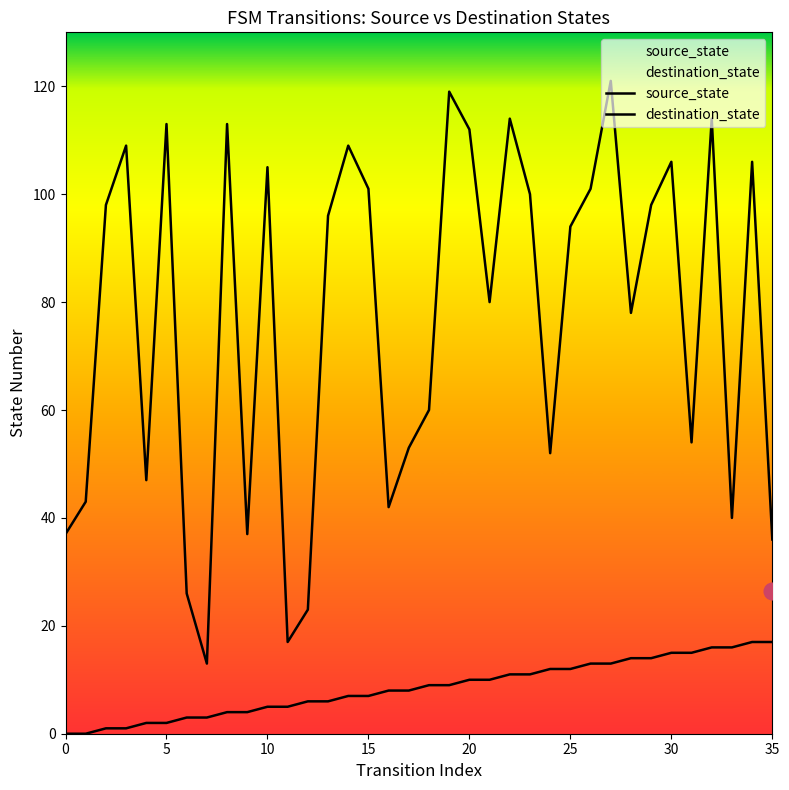

True or false: source_state has a value of -10 at 0.

False